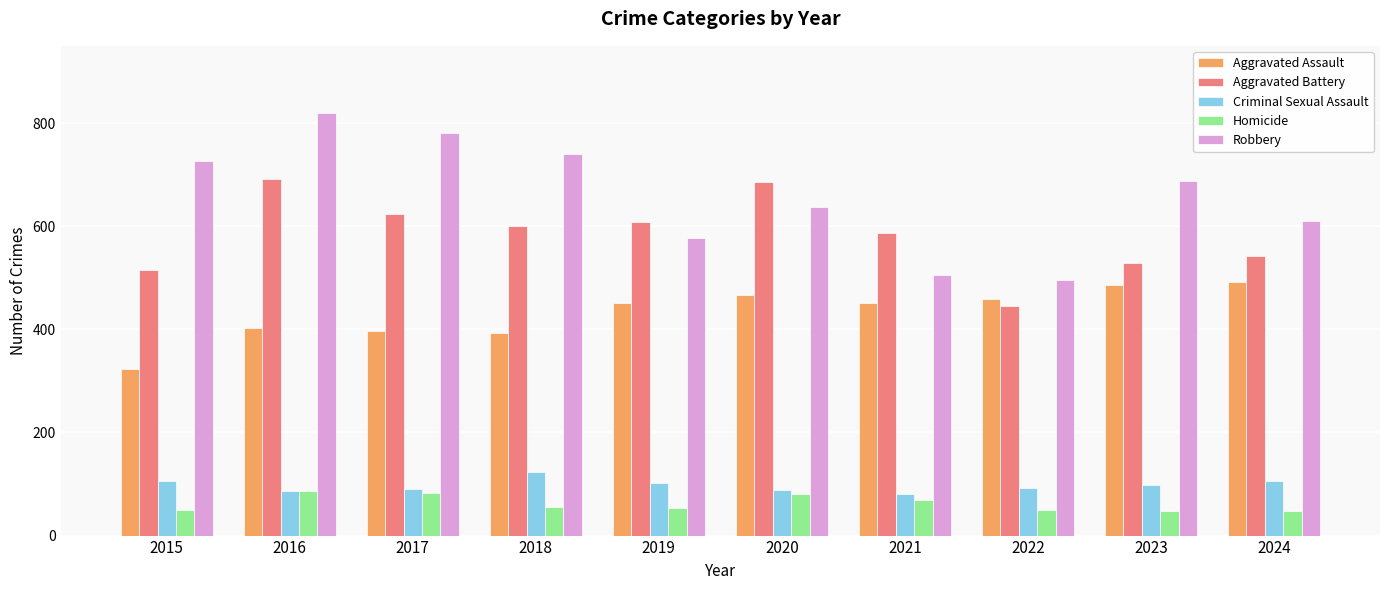

The value of Aggravated Battery at 2022 is 623. True or false?

False